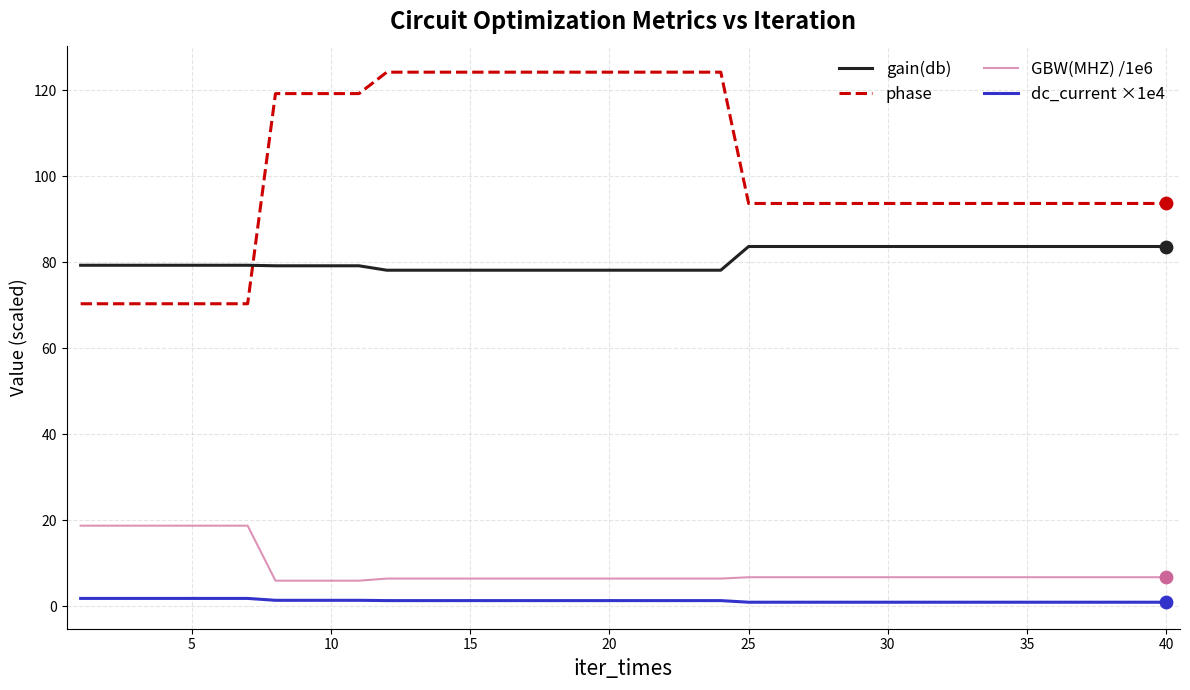

Which series has the largest total across all categories?

phase